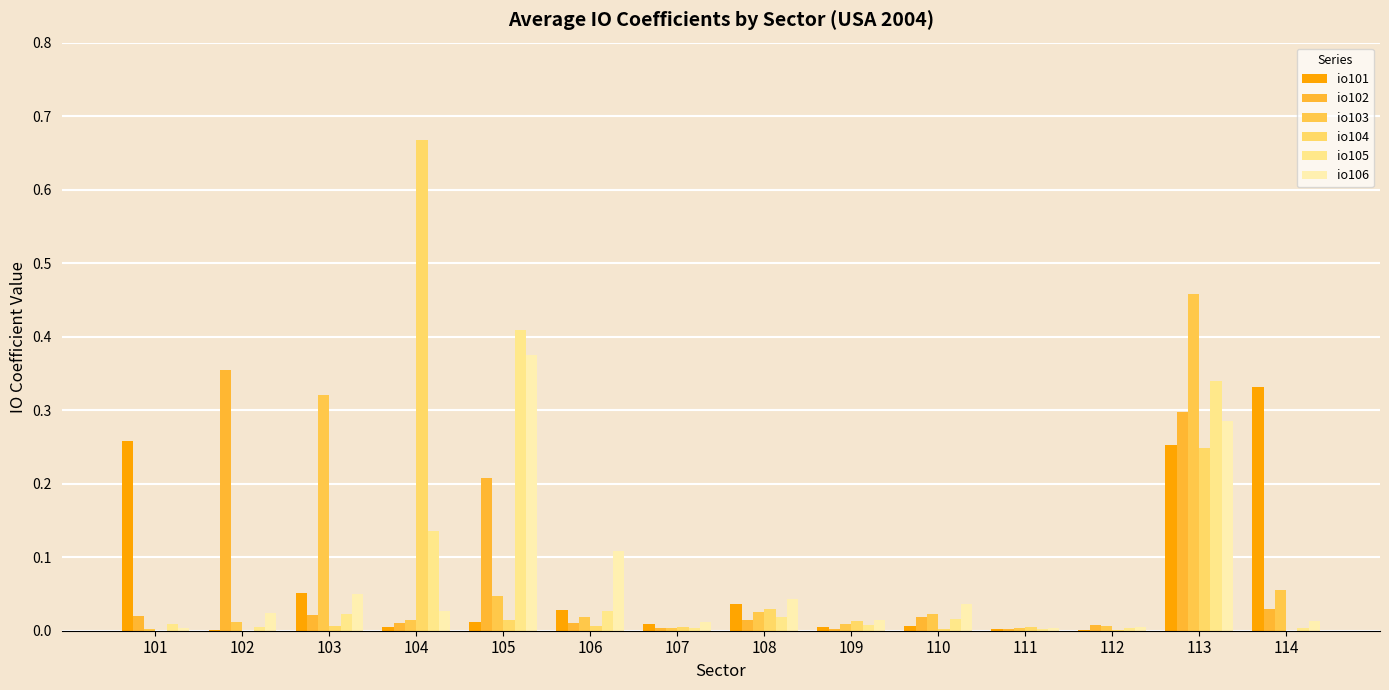

At which category does the chart reach its minimum across all series?

114